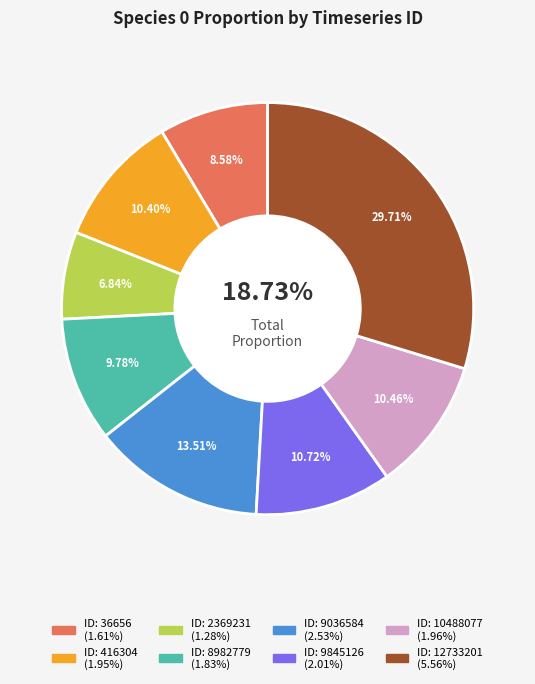

What percentage is the 416304 slice, to the nearest percent?

10%